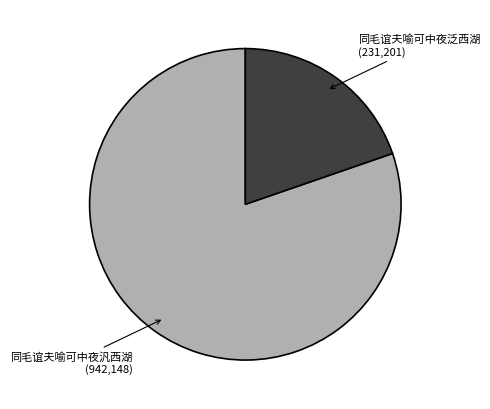

How many slices are in this pie chart?

2